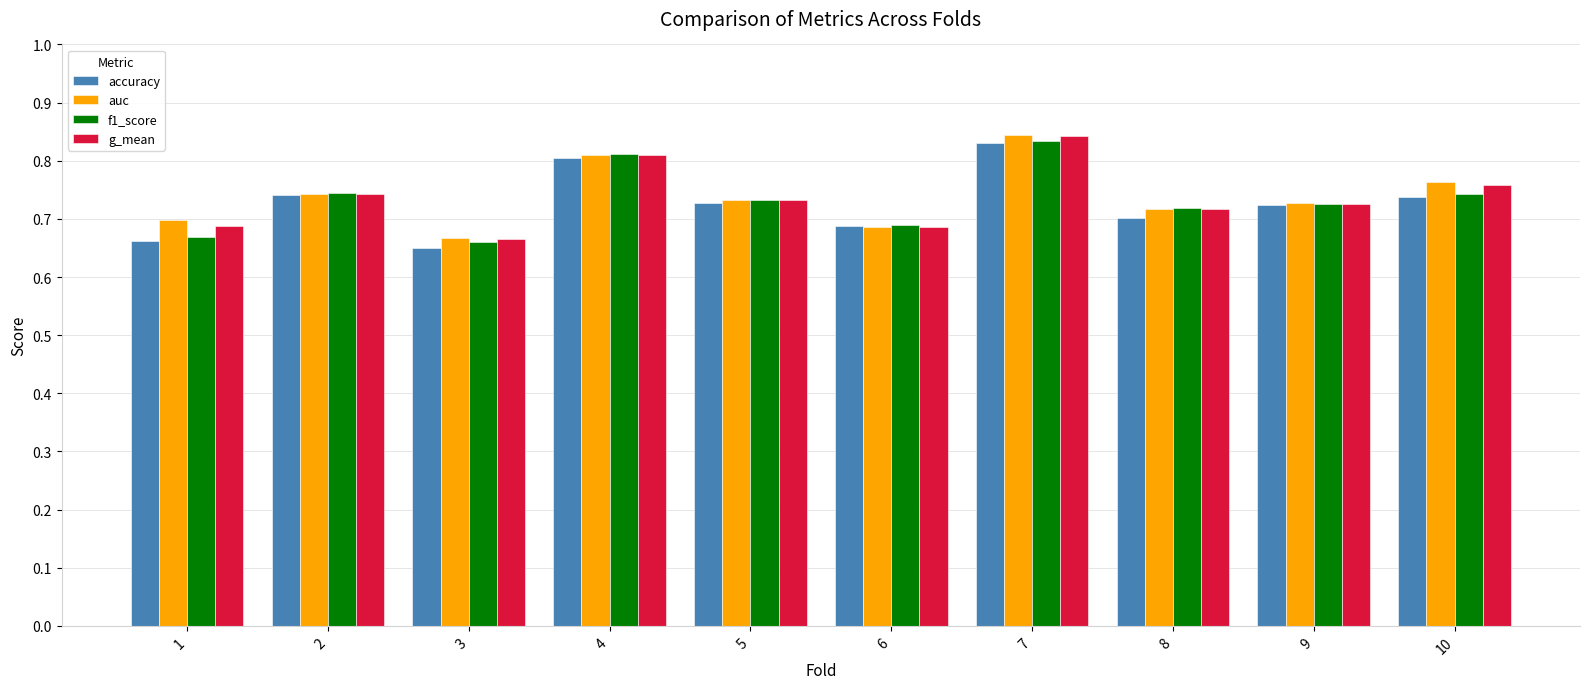

At which category is the sum across all series the highest?

7